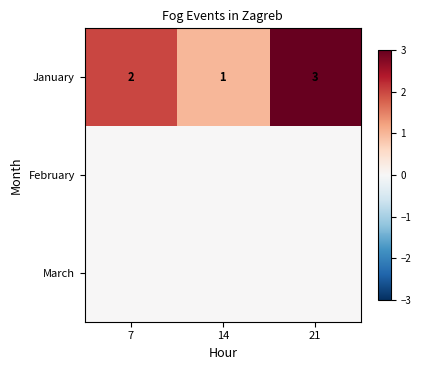

What is the sum of the January values at 21 and 14?

4